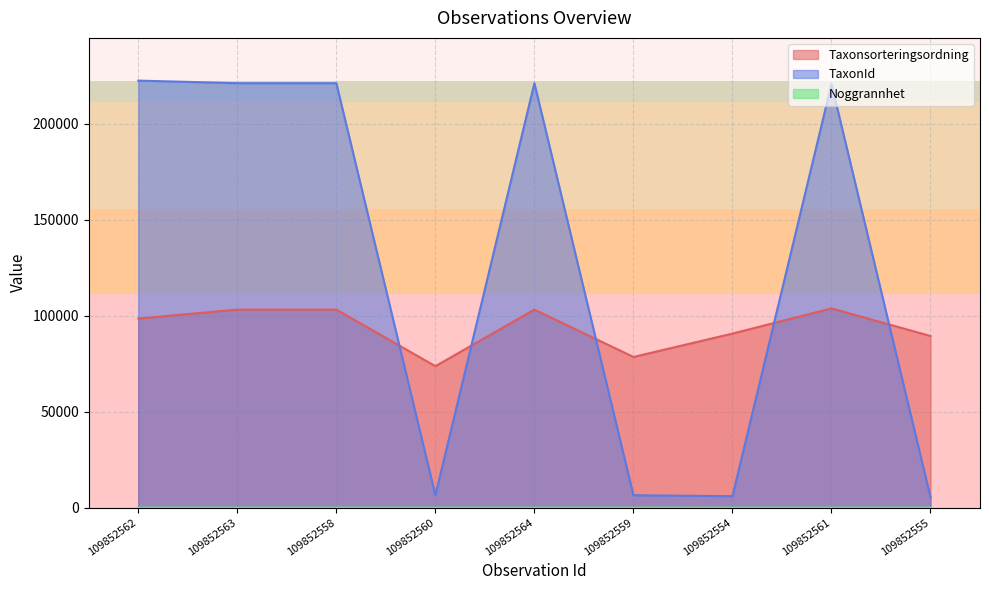

How many data points in Noggrannhet are less than 10?

1